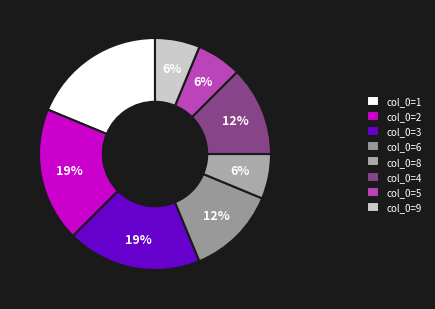

Rank the categories by value from lowest to highest.

8, 5, 9, 6, 4, 1, 2, 3